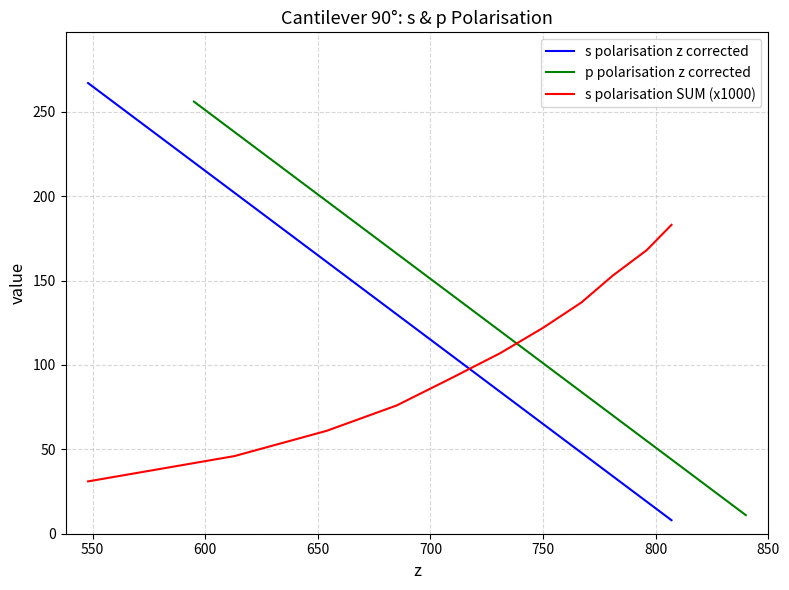

At how many categories does at least one series exceed 71?

11